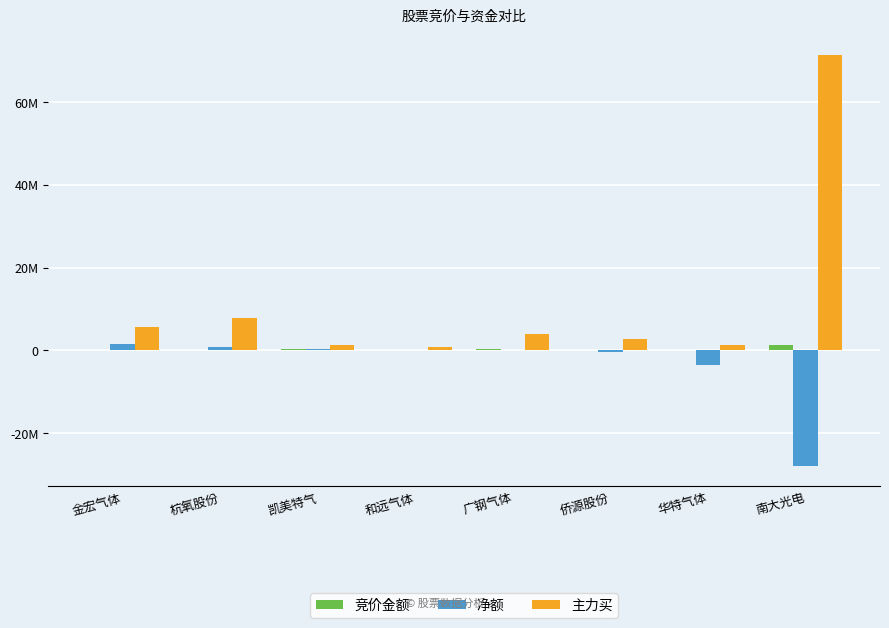

What are all the series names shown in the legend?

竞价金额, 净额, 主力买